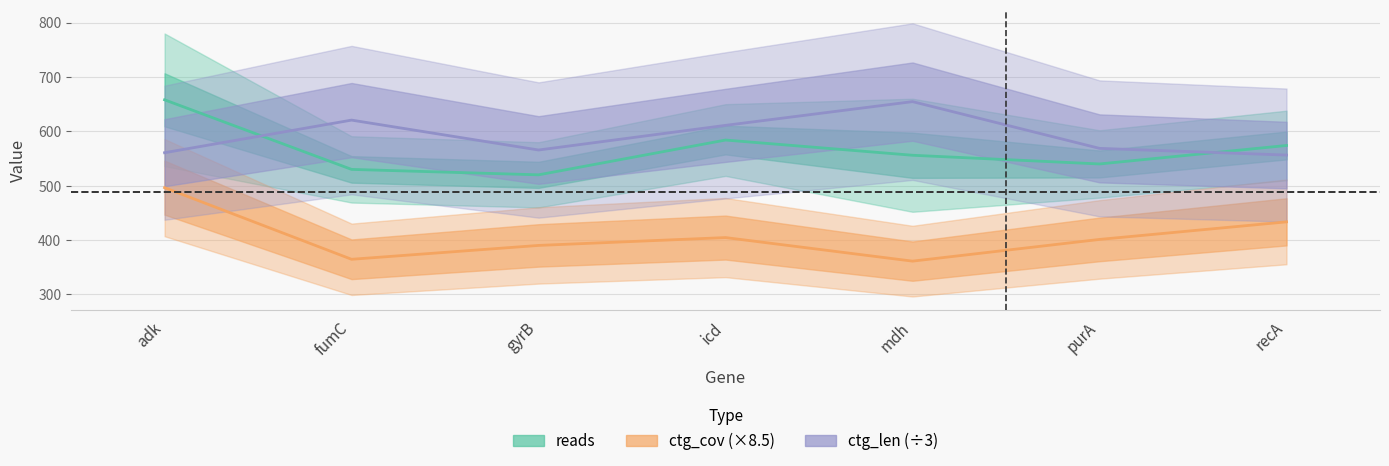

True or false: ctg_cov has a value of 166.2 at purA.

False